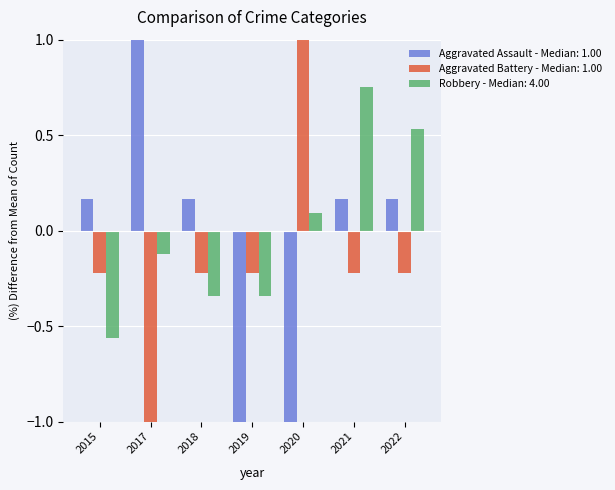

Reading left to right, extract all data points from this chart.

Aggravated Assault: 2015=0.2	2017=1.3	2018=0.2	2019=-1.0	2020=-1.0	2021=0.2	2022=0.2
Aggravated Battery: 2015=-0.2	2017=-1.0	2018=-0.2	2019=-0.2	2020=2.1	2021=-0.2	2022=-0.2
Robbery: 2015=-0.6	2017=-0.1	2018=-0.3	2019=-0.3	2020=0.1	2021=0.8	2022=0.5